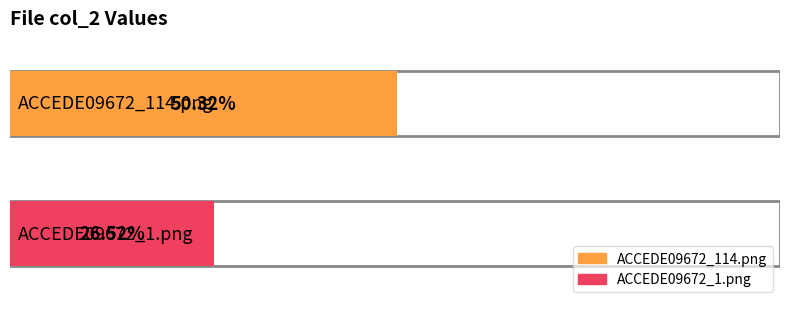

What is the value of the 1st bar from the left?

0.5